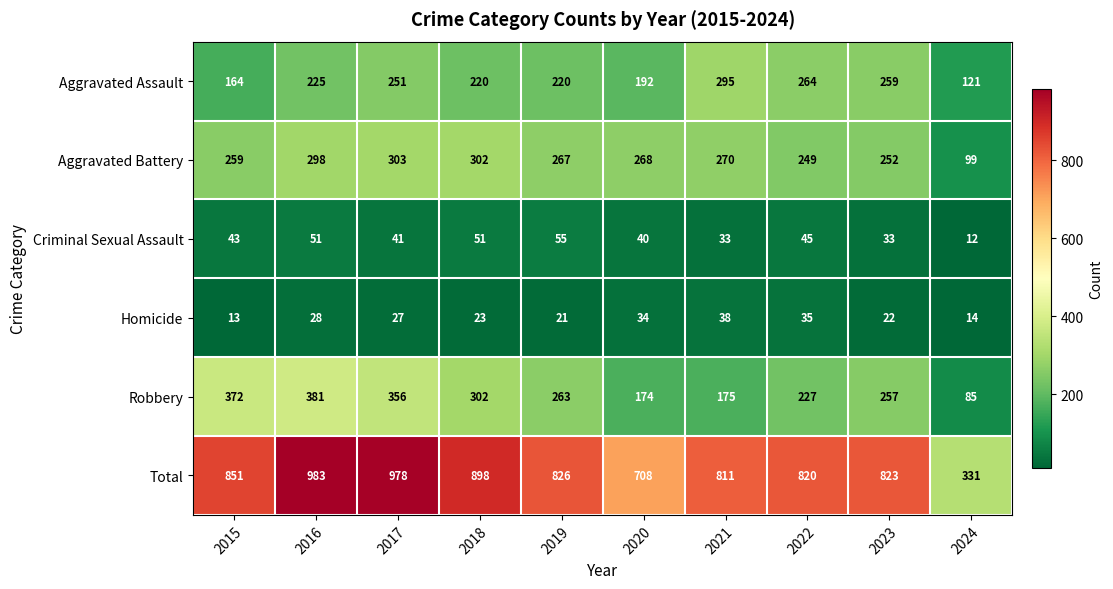

Is it true that Total equals 820 at 2022?

True